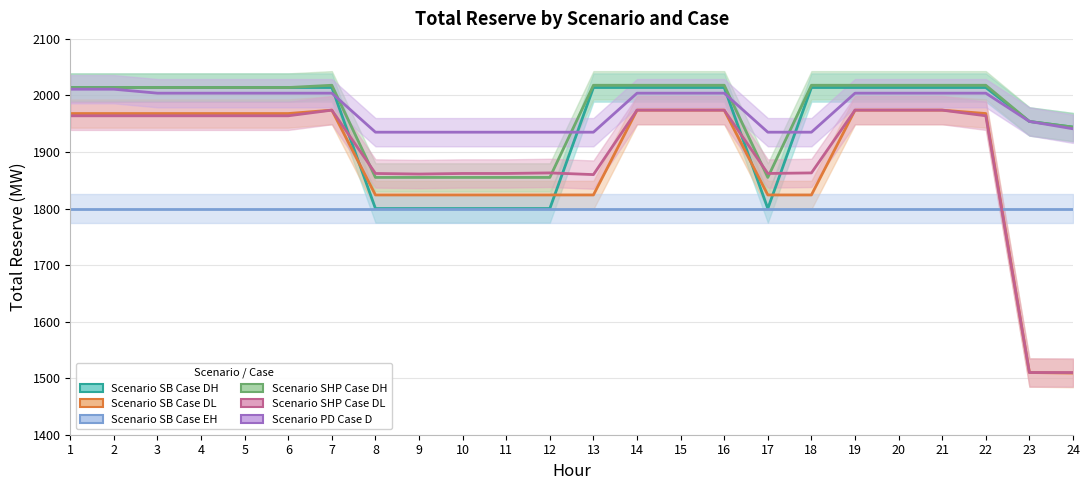

List the series in order of their peak value, highest first.

Scenario SHP Case DH, Scenario SB Case DH, Scenario PD Case D, Scenario SB Case DL, Scenario SHP Case DL, Scenario SB Case EH